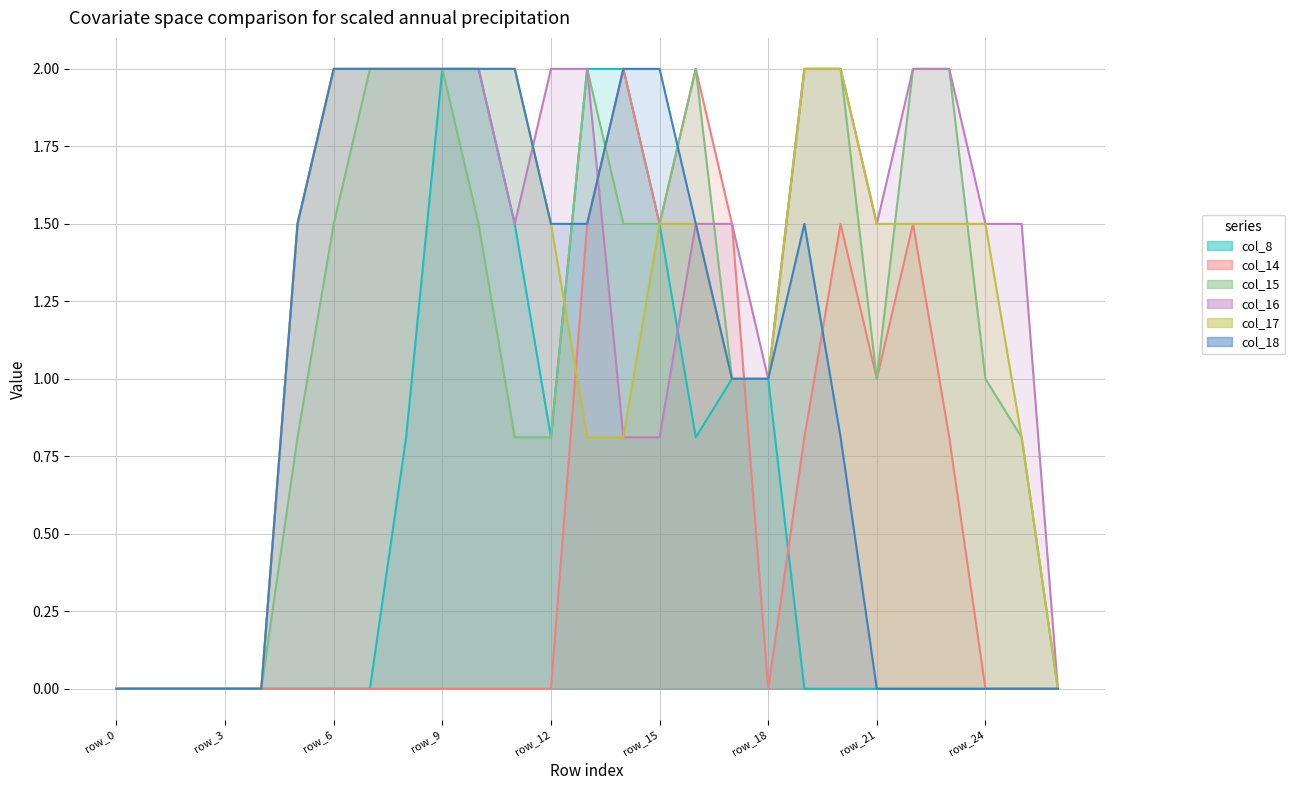

What are all the series names shown in the legend?

col_8, col_14, col_15, col_16, col_17, col_18